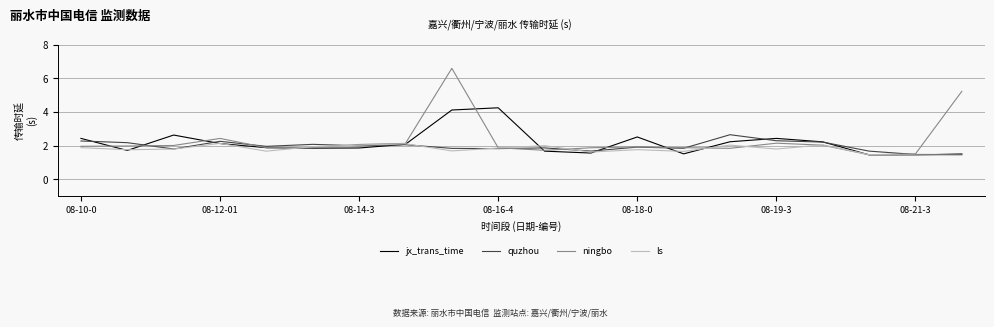

What is the lowest value of the quzhou series?

1.5